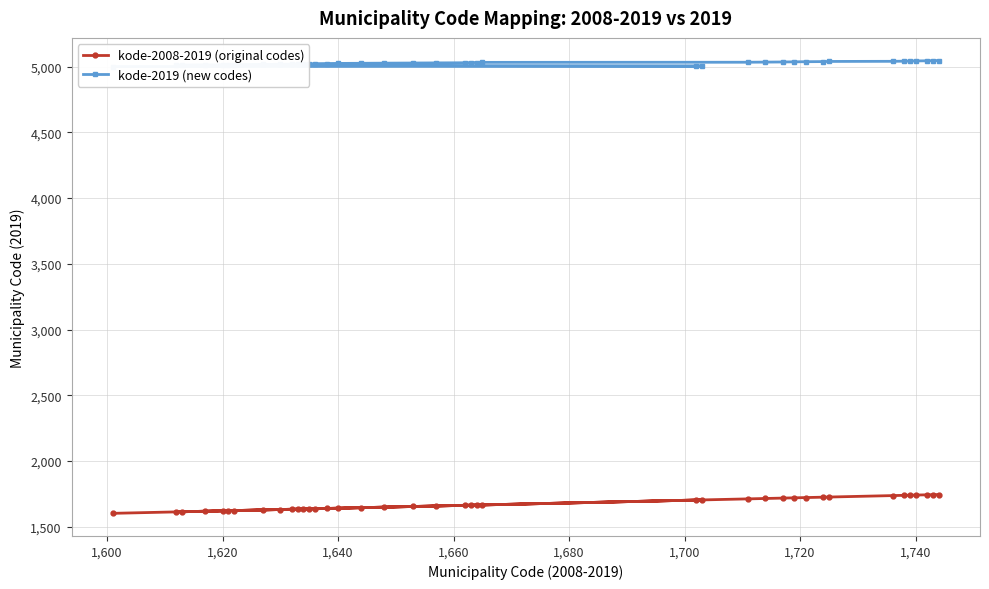

What is the lowest value of the kode-2008-2019 (original codes) series?

1601